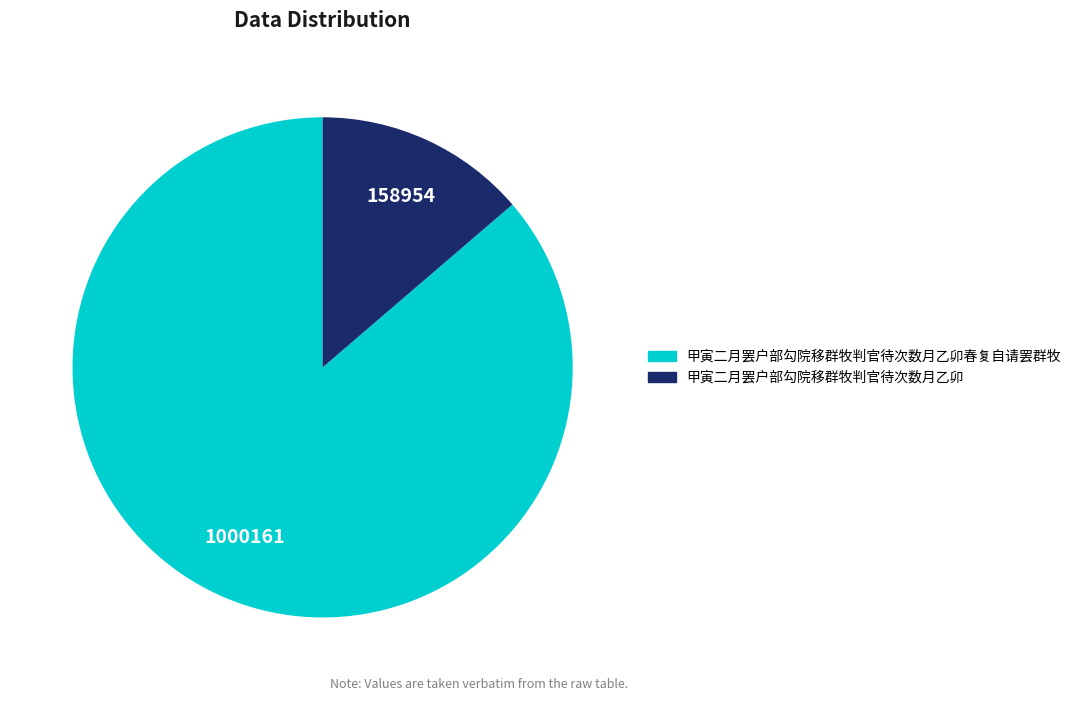

Does any single category account for the majority?

Yes